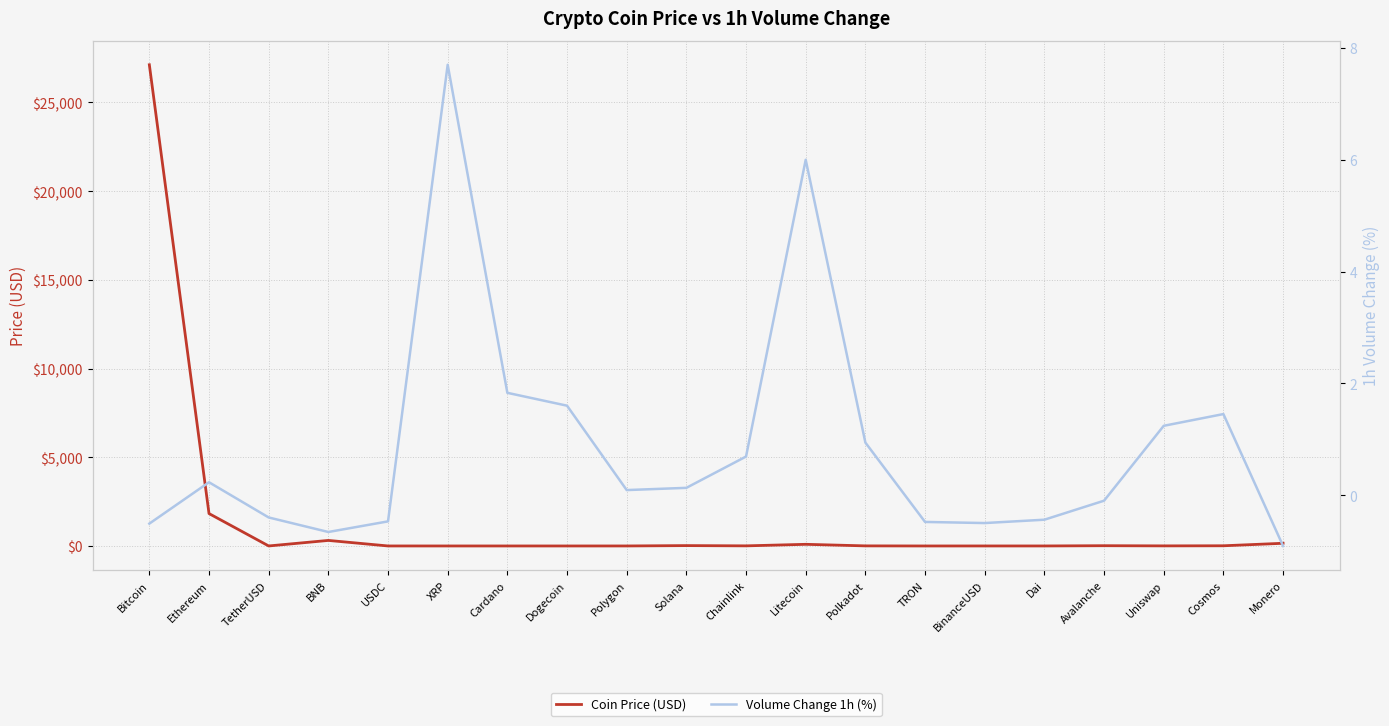

How many values in the Volume Change 1h (%) series are below 0?

9